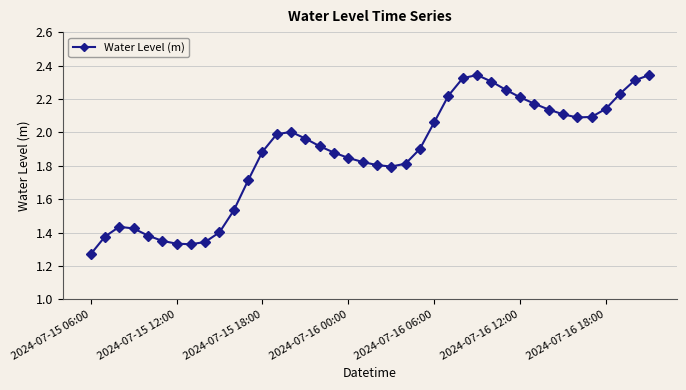

What is the difference between the second highest and second lowest values?

1.0